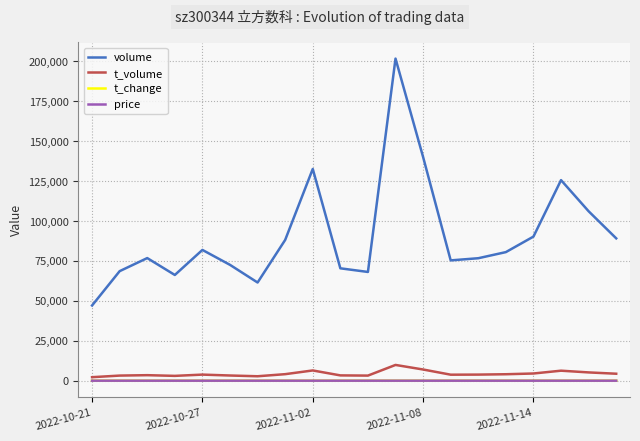

True or false: price has more than 1 interior local peaks.

True